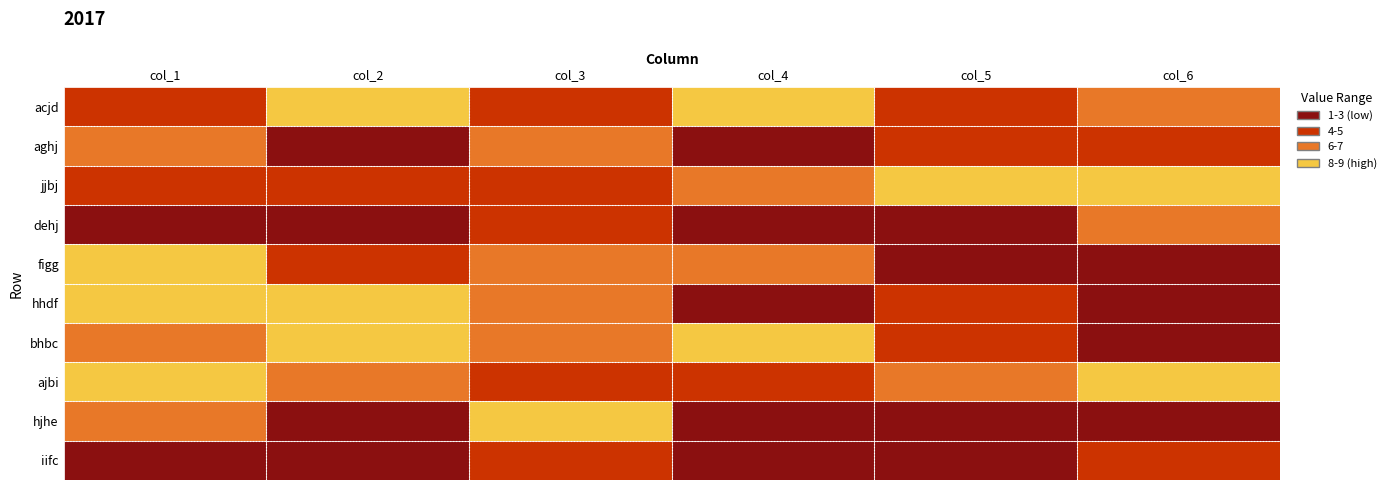

What is the greatest value displayed?

9